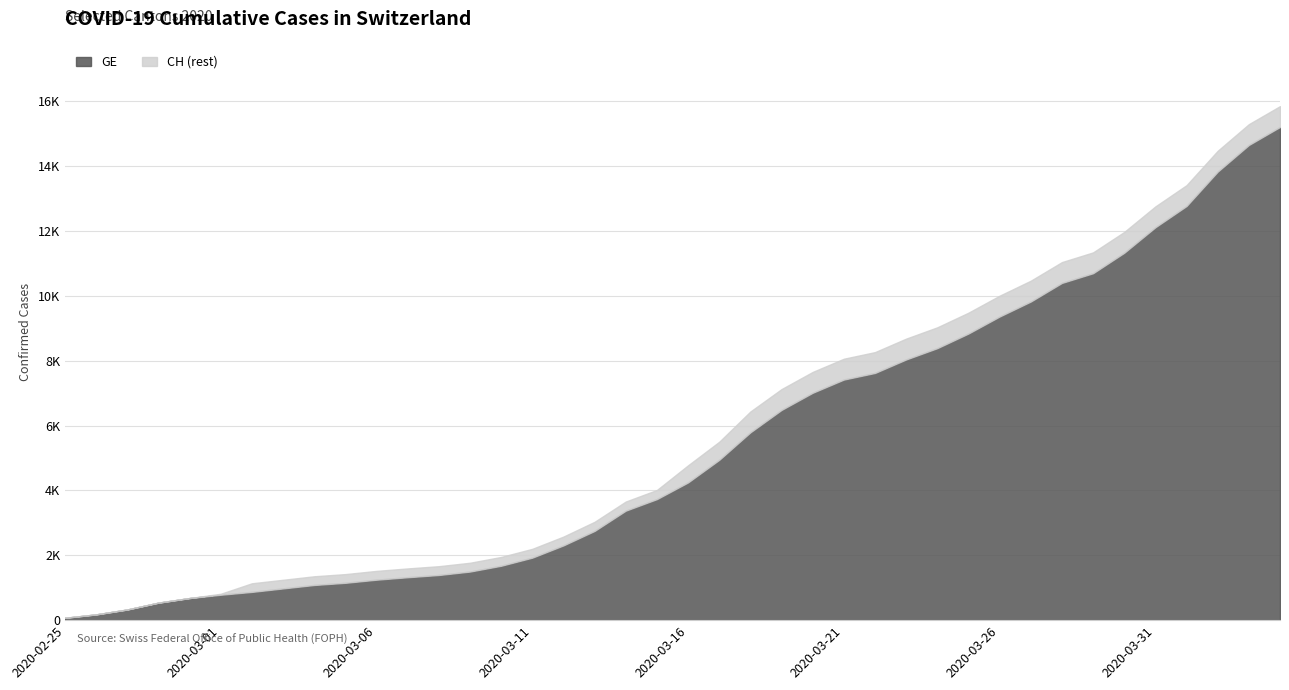

What is the average value of the CH series?

5834